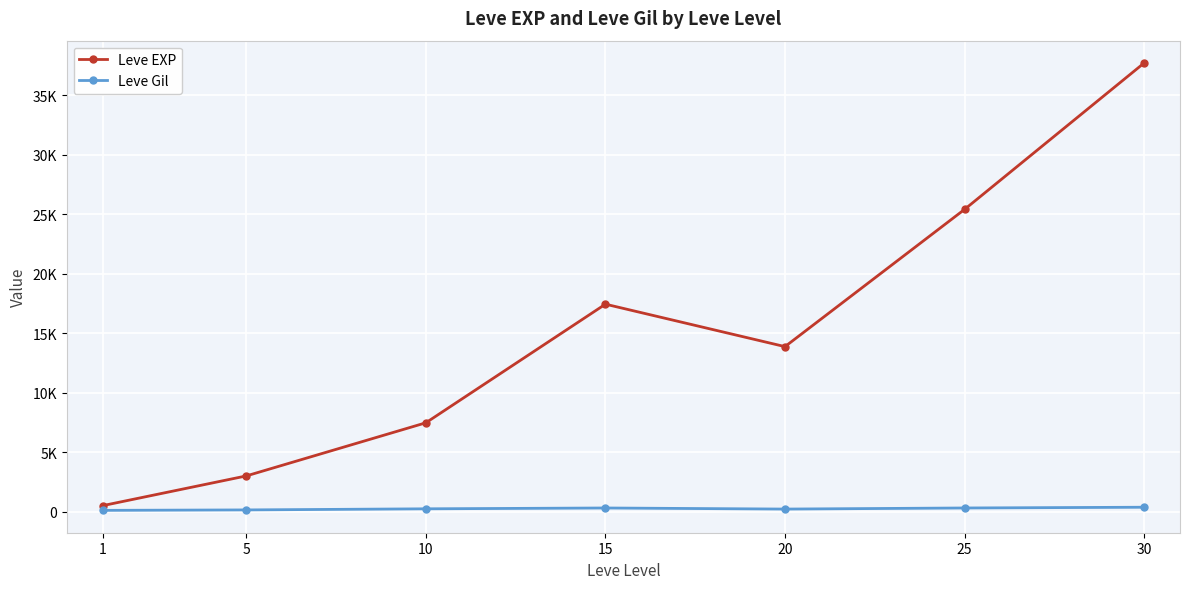

What is the value of the Leve Gil point at the 3rd from the left?

242.5